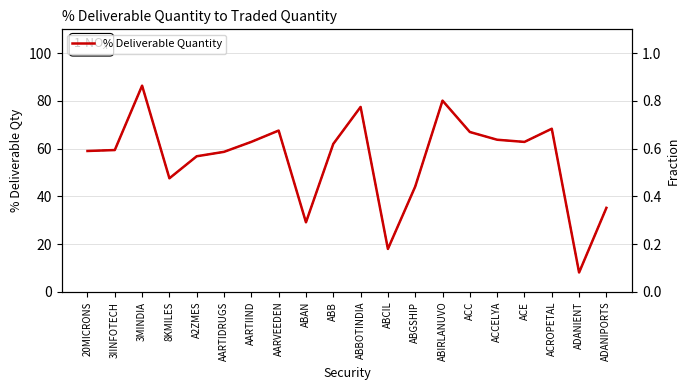

Is it true that % Deliverable Quantity (fraction) equals 0.4 at ABGSHIP?

True